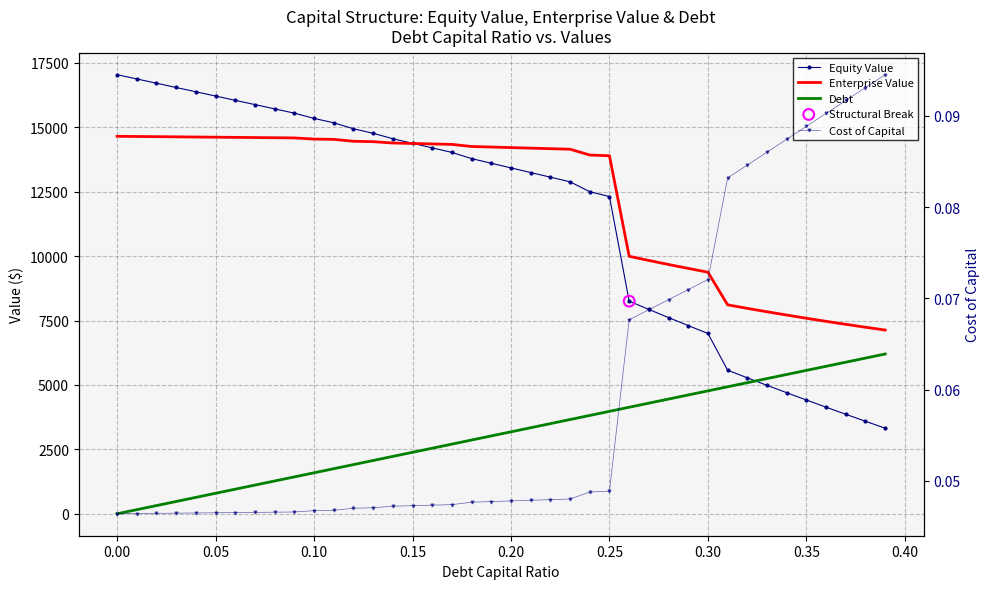

Which series has the largest total across all categories?

Enterprise Value